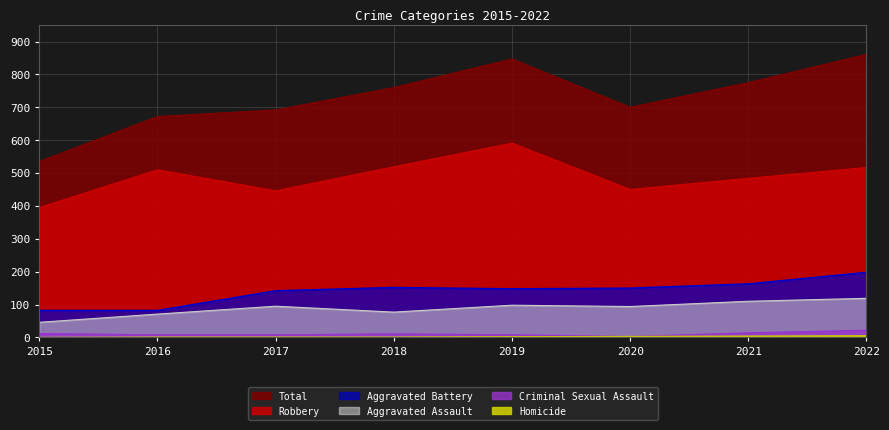

At 2021, list the series in order from smallest to largest.

Homicide, Criminal Sexual Assault, Aggravated Assault, Aggravated Battery, Robbery, Total